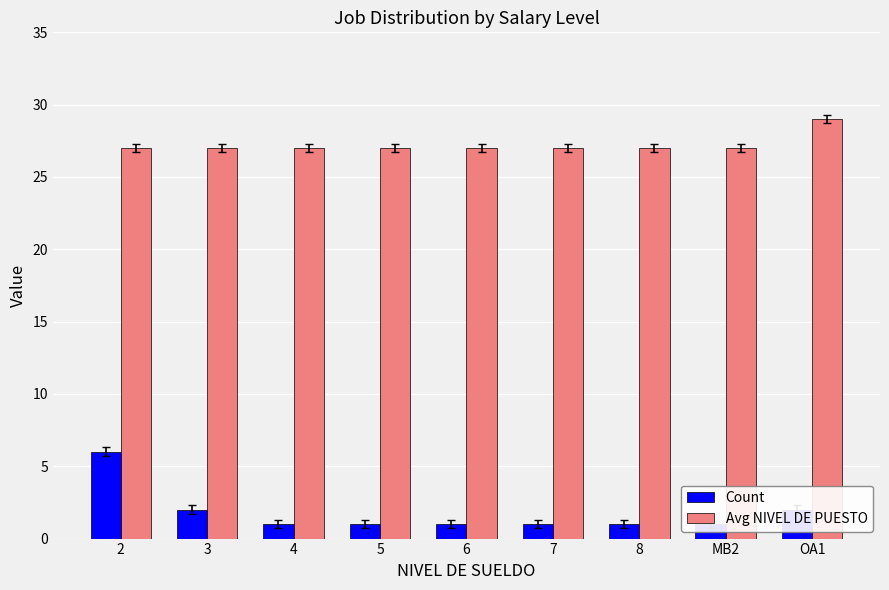

Which category has the lowest value in the Count series?

4